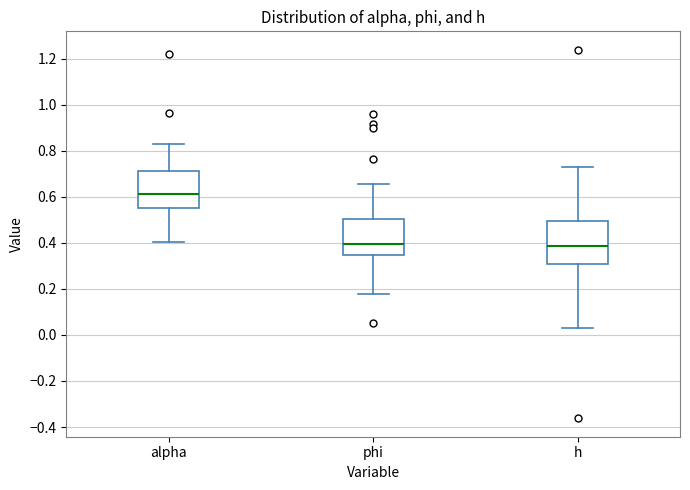

Where does the median line of the box for alpha sit on the y-axis? The values are not printed on the chart, so give them approximately, as read against the axis.

0.62